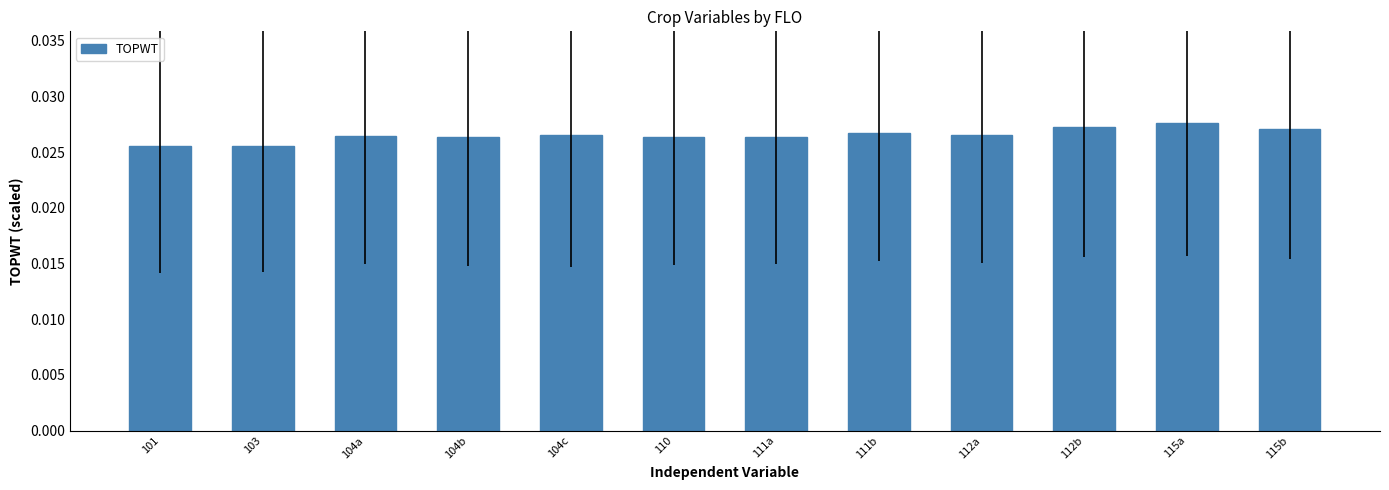

What is the label of the 1st bar from the left?

101